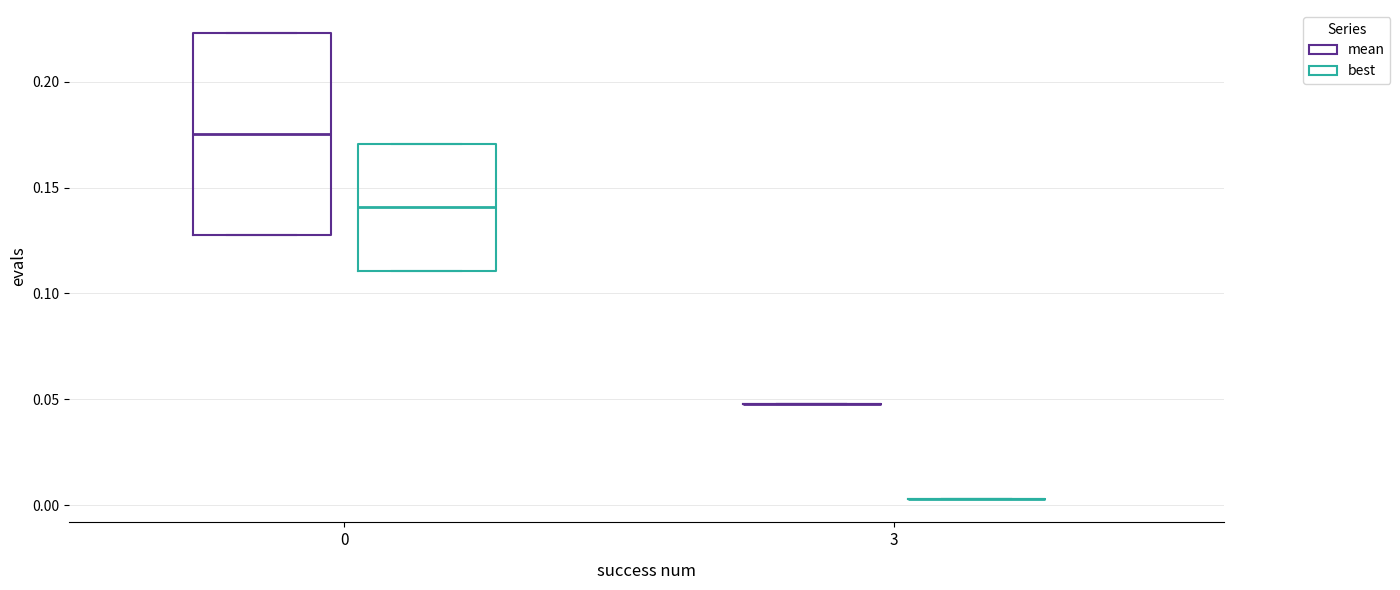

Reading left to right, read every box against the y-axis: the position of its median line, the range the box covers, and the ends of its whiskers. The values are not printed on the chart, so give them approximately, as read against the axis.

0 (mean): median 0.175, box 0.130 to 0.225, whiskers 0.130 to 0.225
0 (best): median 0.140, box 0.110 to 0.170, whiskers 0.110 to 0.170
3 (mean): box collapsed to a line at 0.050, whiskers 0.050 to 0.050
3 (best): box collapsed to a line at 0.005, whiskers 0.005 to 0.005